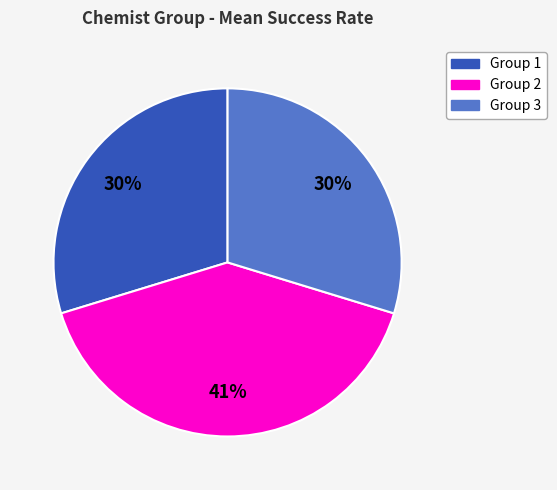

To the nearest percent, what is the difference between the largest and smallest slice percentages?

11%